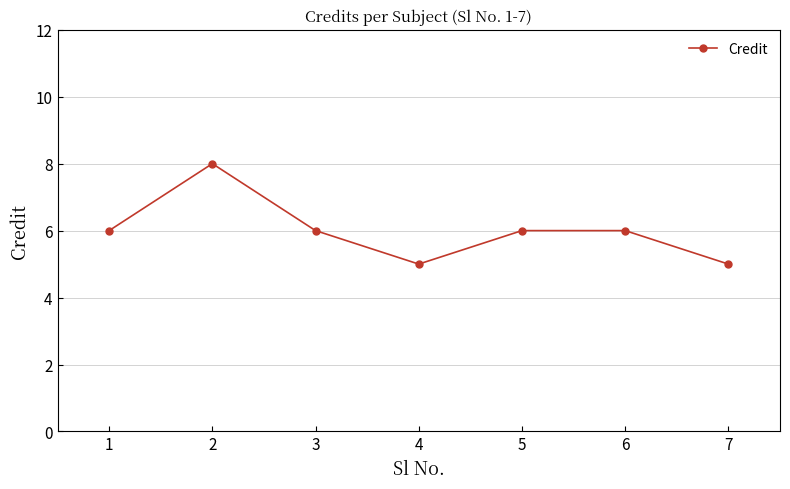

How many categories are shown in the chart?

7